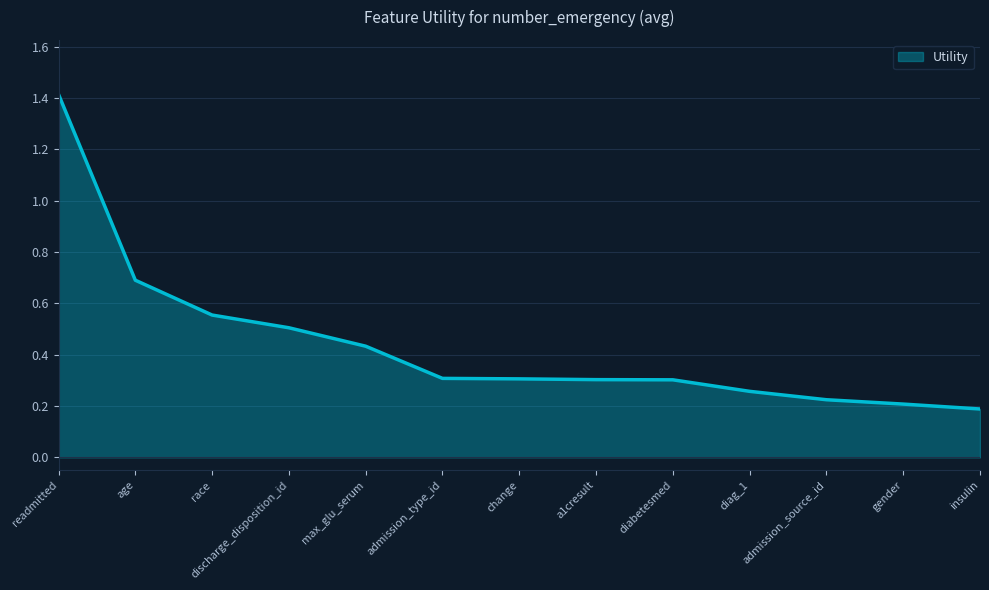

What is the difference between the maximum and minimum values?

1.2